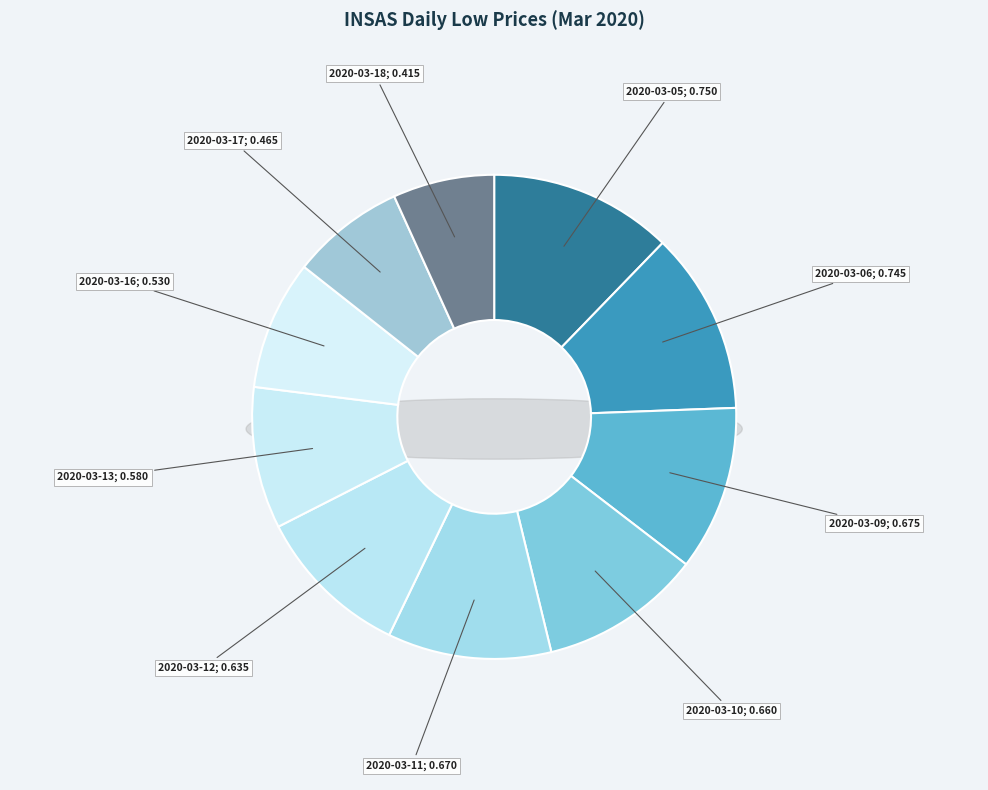

Is there a majority slice in this chart?

No